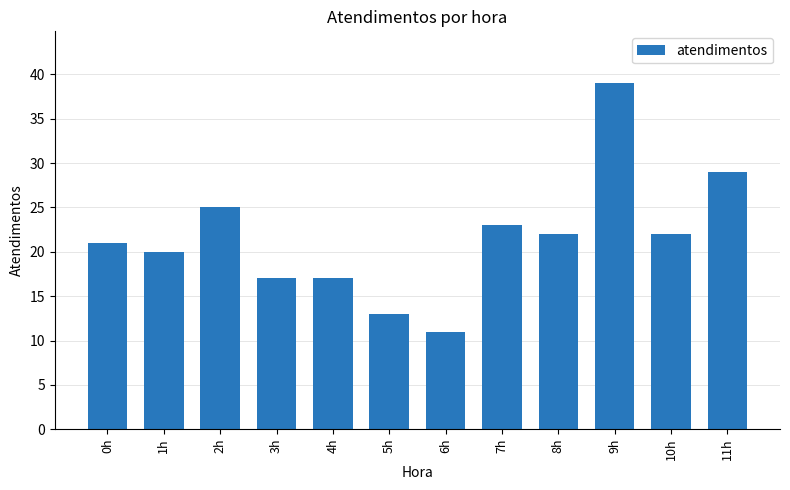

What is the label of the 11th bar from the right?

1h